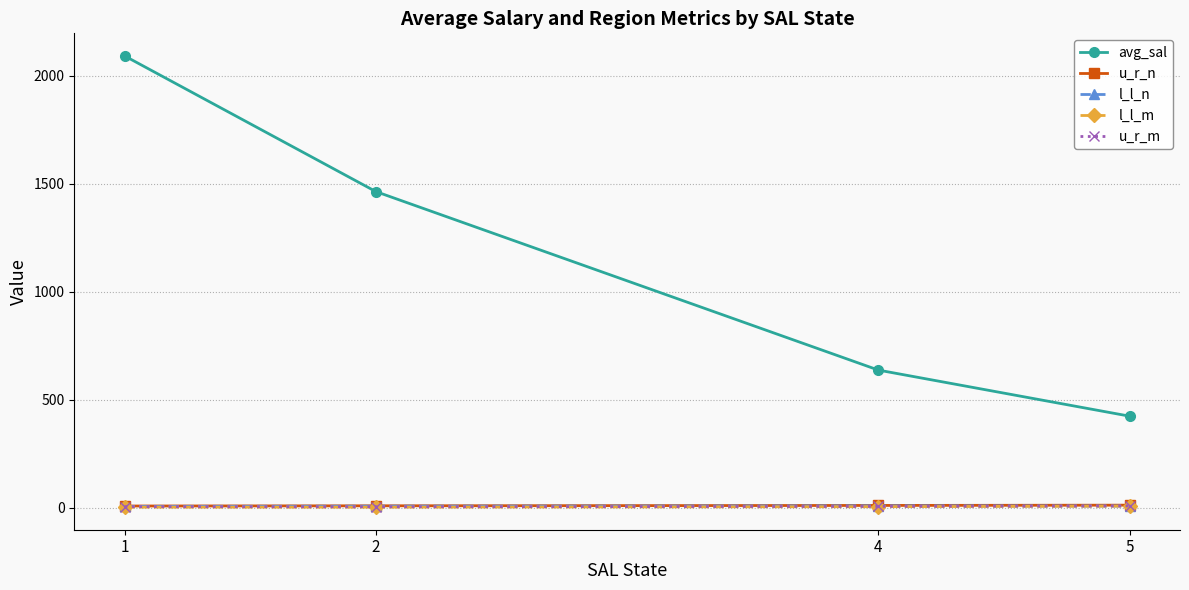

What is the lowest value of the avg_sal series?

424.9